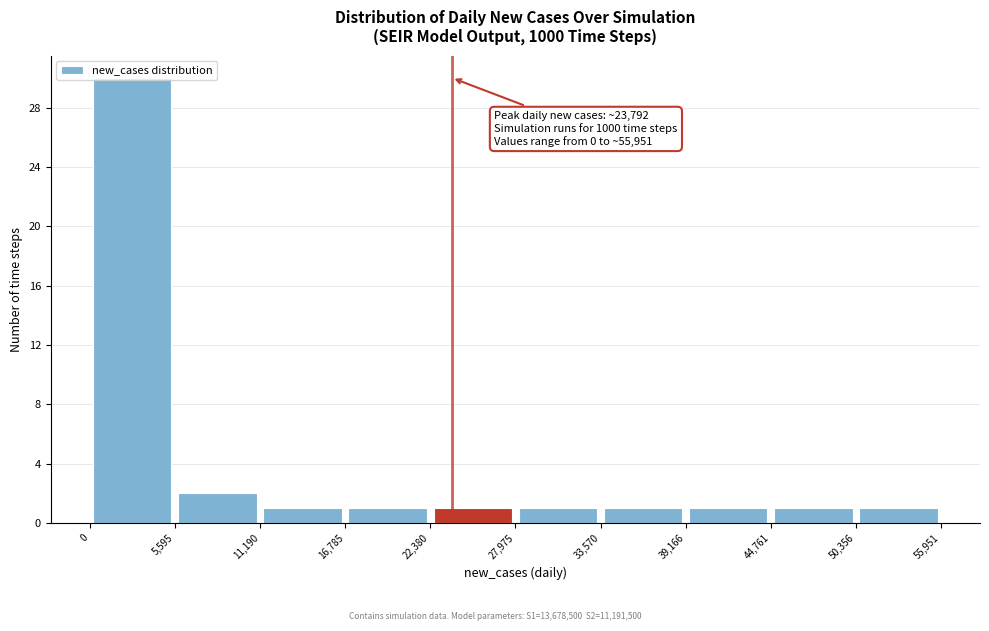

Which range on the x-axis has the tallest bar?

0 to 5,595